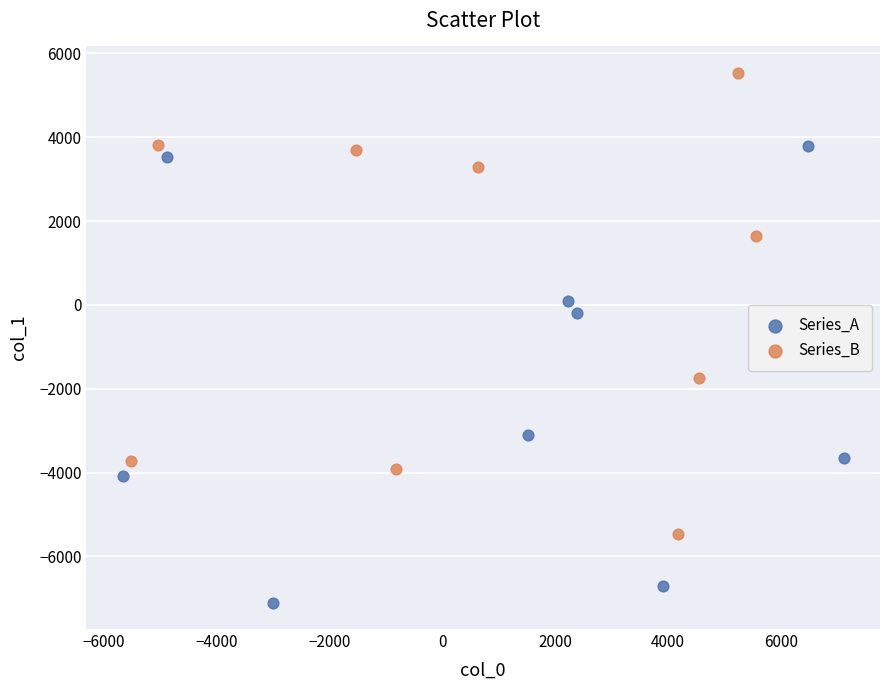

Which series contains the highest Y value?

Series_B